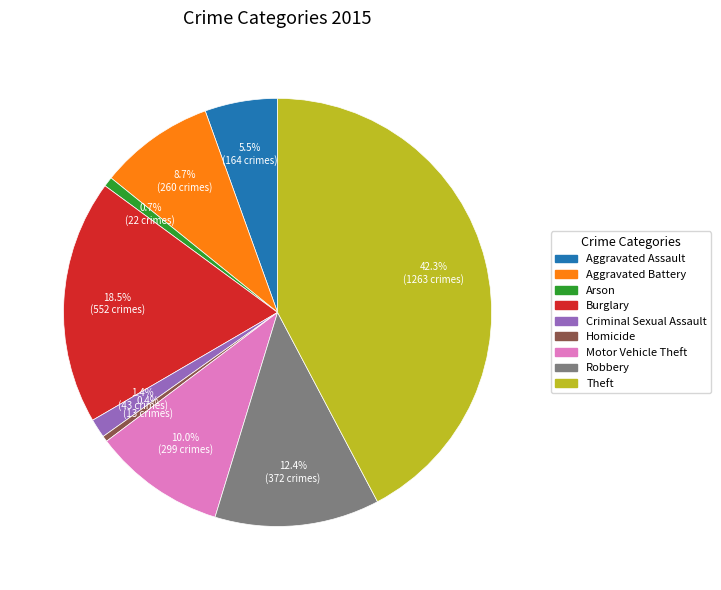

To the nearest percent, what portion does Theft represent?

42%